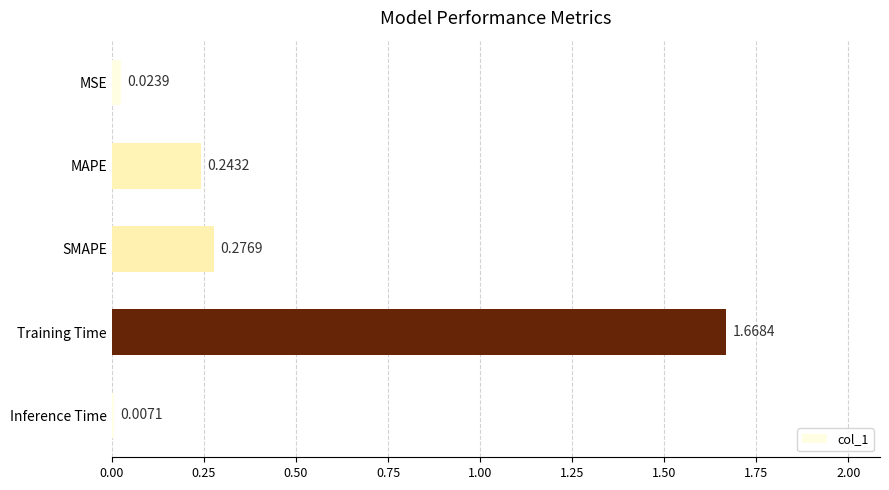

List the labels in order of value, largest first.

Training Time, SMAPE, MAPE, MSE, Inference Time